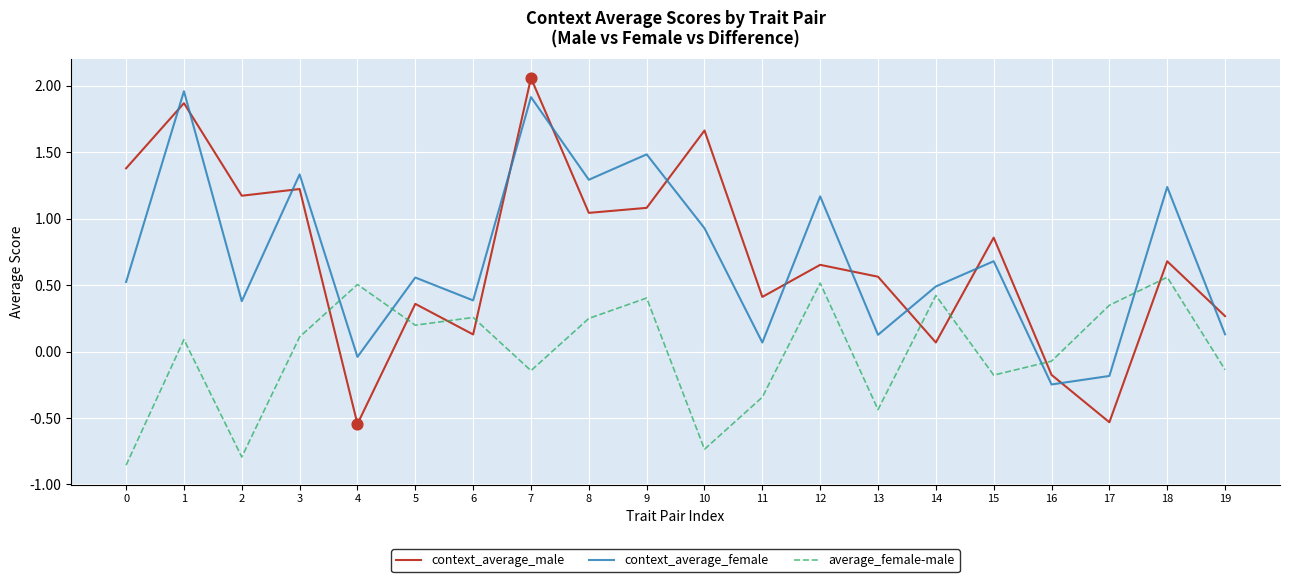

Is the value of context_average_male at 9 greater than the value of context_average_female at 3?

No